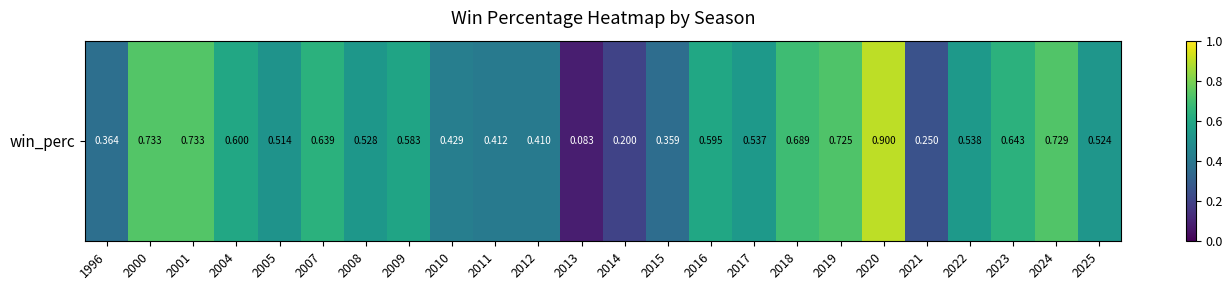

Between 2009 and 1996, which is larger?

2009